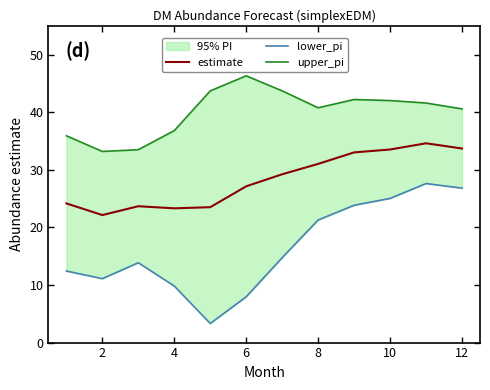

The value of estimate at 6 is 27.1. True or false?

True